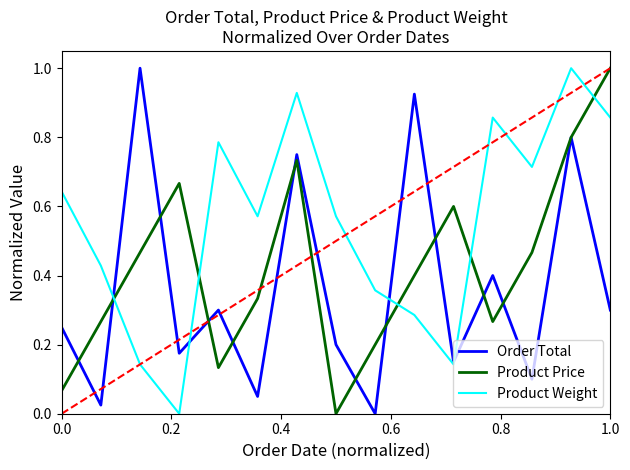

What is the maximum value for Product Price?

1.0